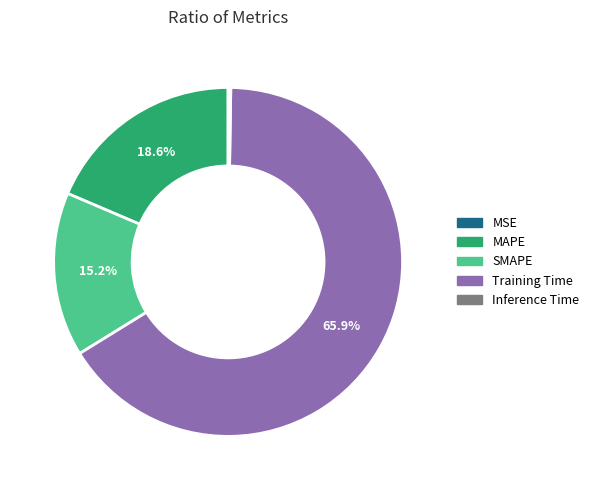

To the nearest percent, what is the difference between the largest and smallest slice percentages?

66%